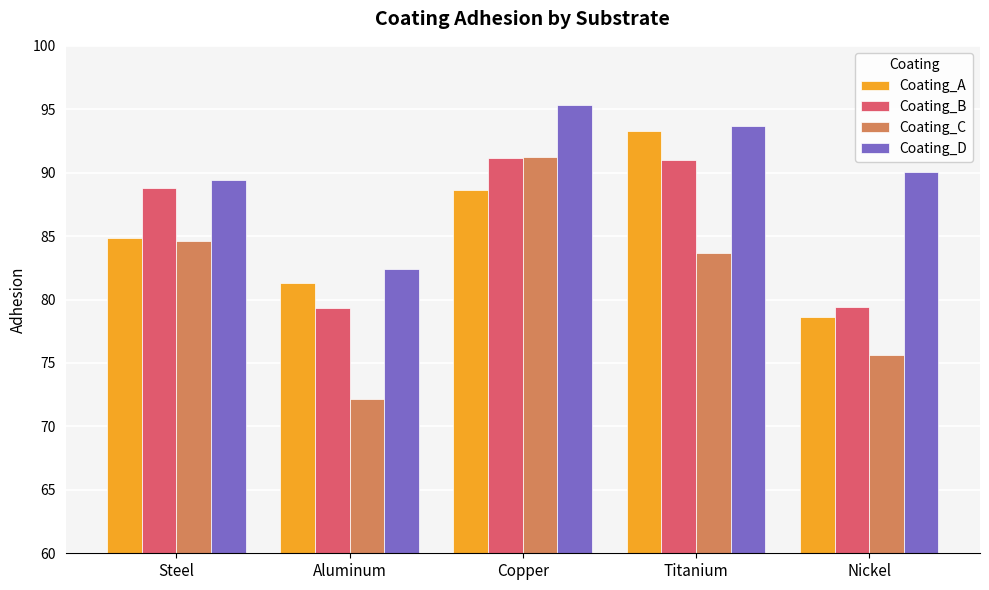

What is the maximum value for Coating_A?

93.3